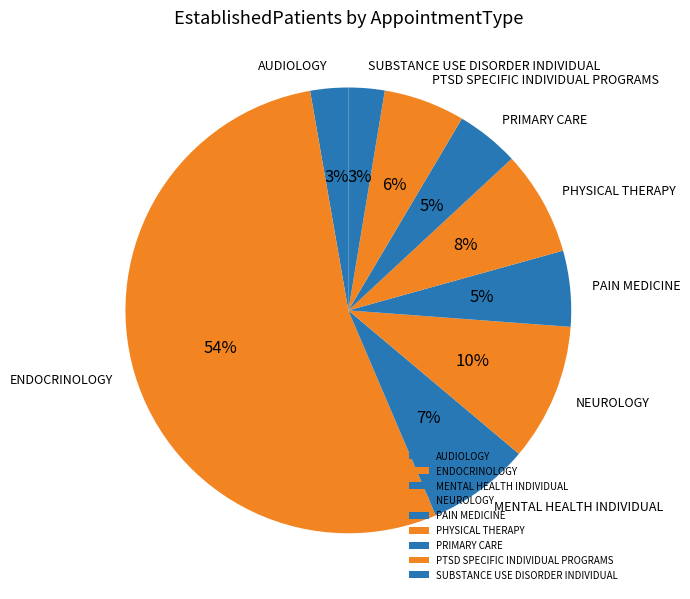

Is the sum of PRIMARY CARE and PHYSICAL THERAPY greater than half?

No